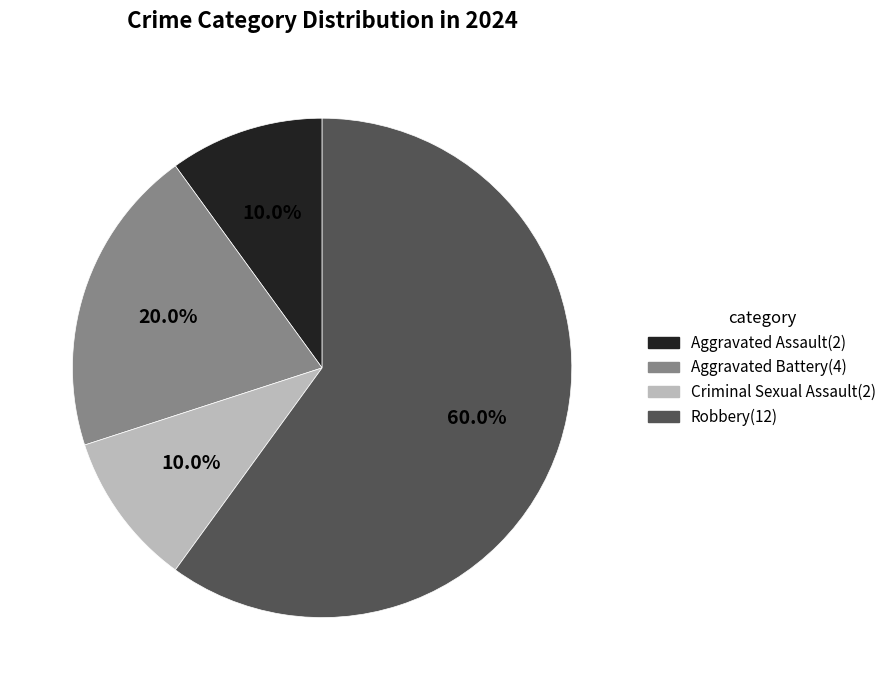

Does Criminal Sexual Assault account for over 50% of the chart?

No